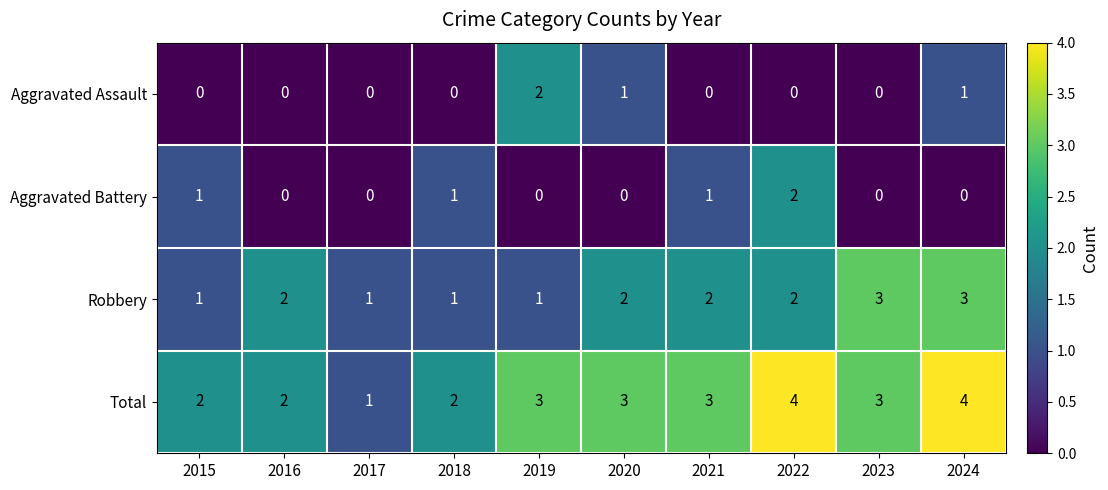

What is the greatest value displayed?

4